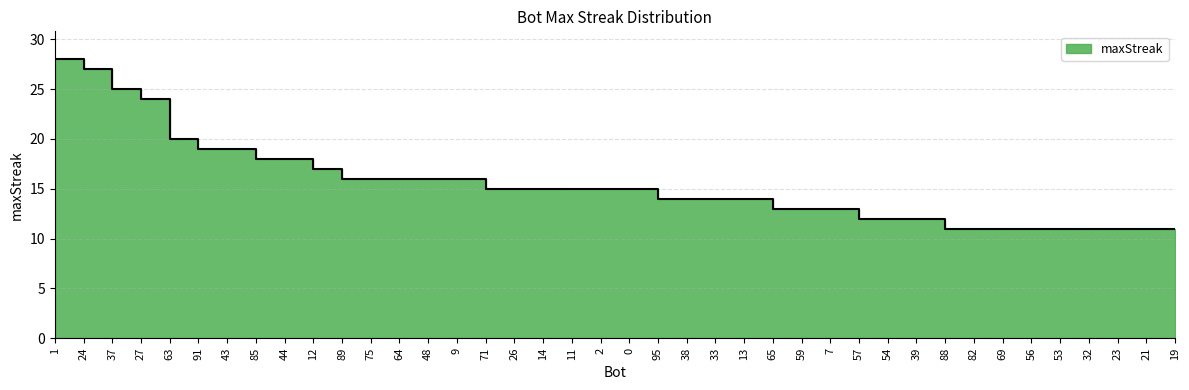

List the labels in order of value, smallest first.

88, 82, 69, 56, 53, 32, 23, 21, 19, 57, 54, 39, 65, 59, 7, 95, 38, 33, 13, 71, 26, 14, 11, 2, 0, 89, 75, 64, 48, 9, 12, 85, 44, 91, 43, 63, 27, 37, 24, 1